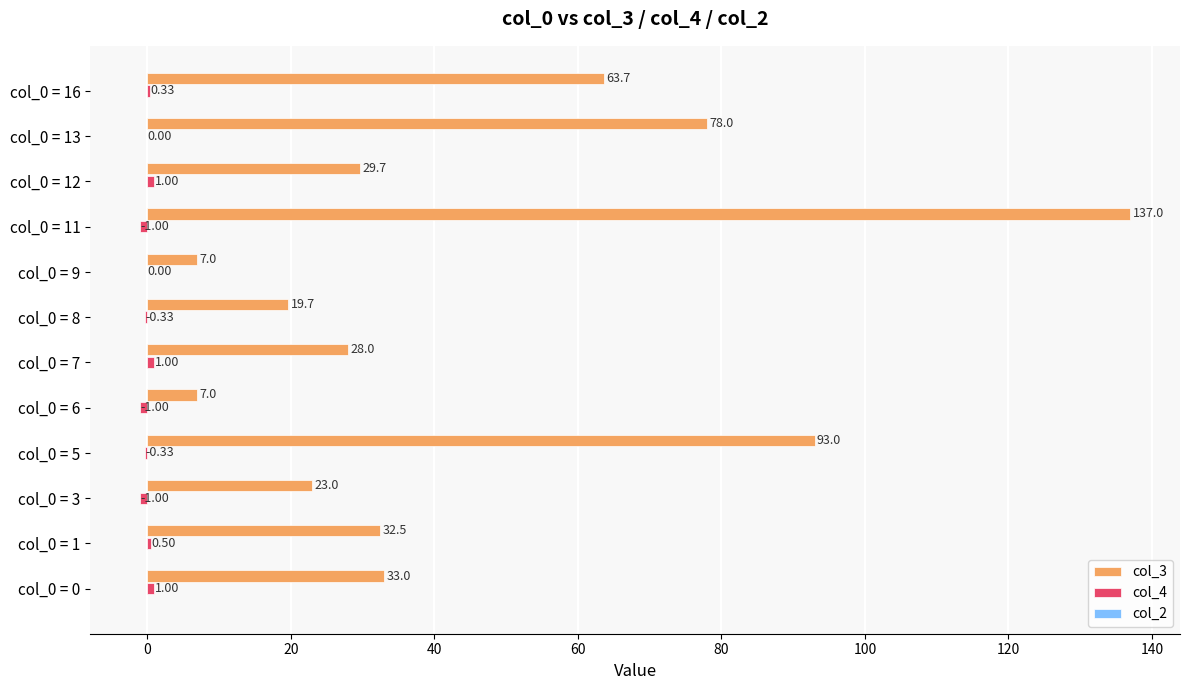

What is the sum of the col_3 values at col_0 = 12 and col_0 = 13?

107.7